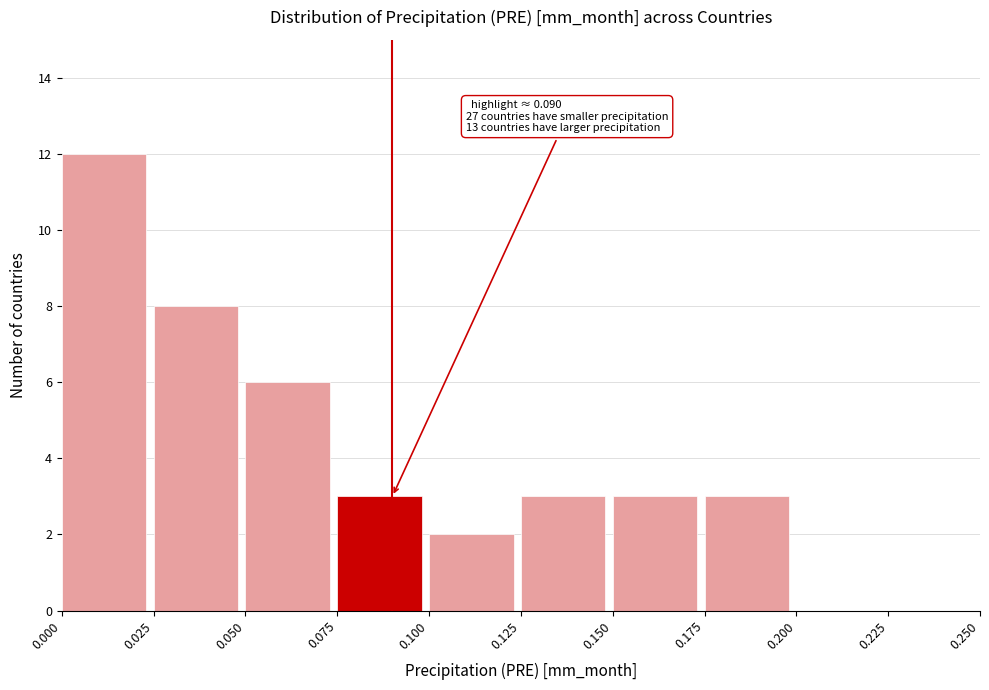

Which range on the x-axis has the tallest bar?

0.000 to 0.025